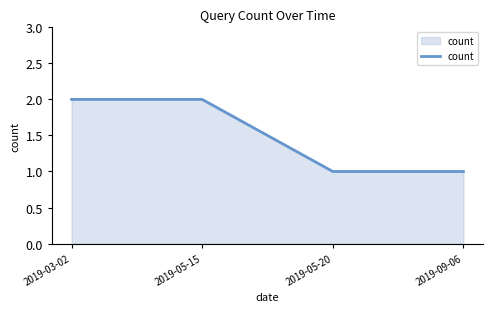

How many values are between 1 and 2?

4